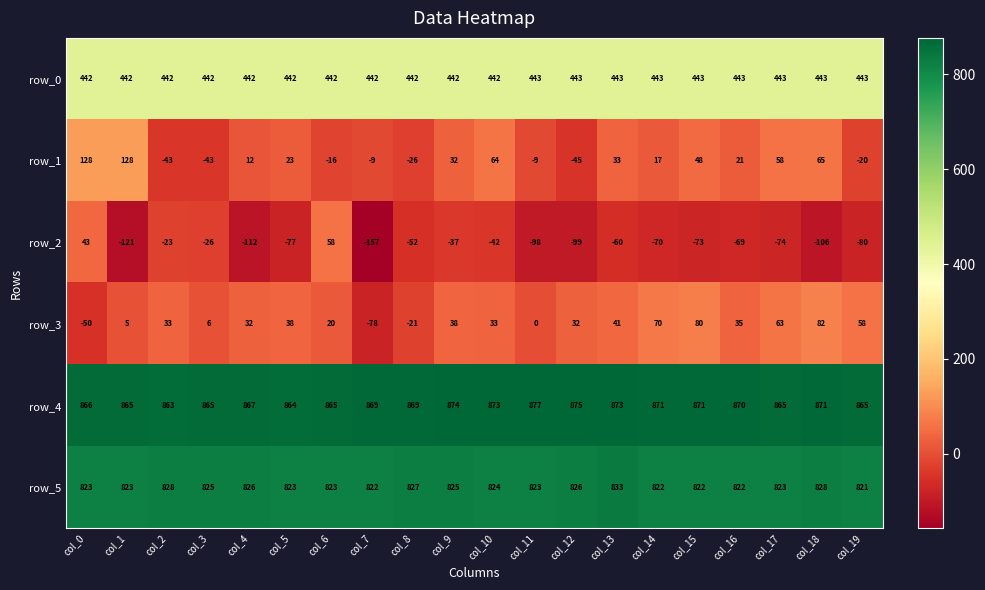

What is the difference between the row_2 values at col_7 and col_13?

97